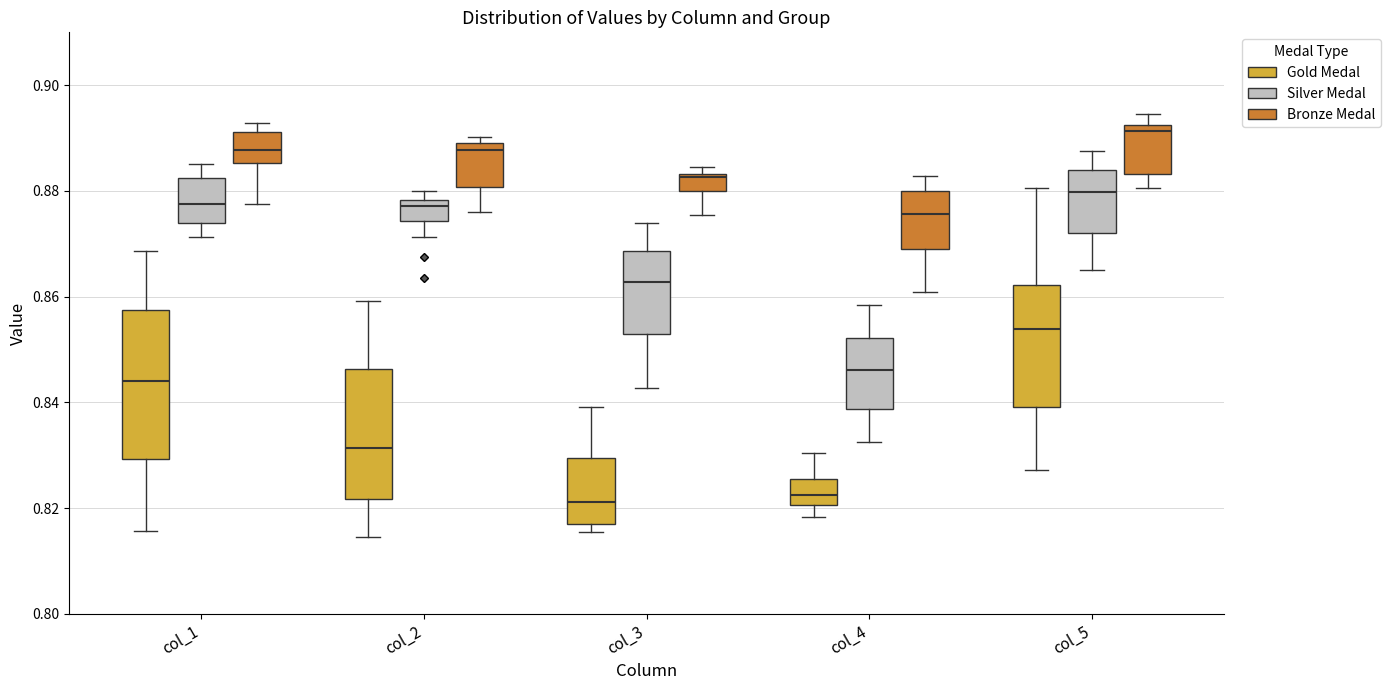

Reading left to right, read every box against the y-axis: the position of its median line, the range the box covers, and the ends of its whiskers. The values are not printed on the chart, so give them approximately, as read against the axis.

col_1 (Gold Medal): median 0.844, box 0.830 to 0.858, whiskers 0.816 to 0.868
col_1 (Silver Medal): median 0.878, box 0.874 to 0.882, whiskers 0.872 to 0.886
col_1 (Bronze Medal): median 0.888, box 0.886 to 0.892, whiskers 0.878 to 0.892 (just above the box's upper edge)
col_2 (Gold Medal): median 0.832, box 0.822 to 0.846, whiskers 0.814 to 0.860
col_2 (Silver Medal): median 0.878 (just below the box's upper edge), box 0.874 to 0.878, whiskers 0.872 to 0.880
col_2 (Bronze Medal): median 0.888, box 0.880 to 0.890, whiskers 0.876 to 0.890 (just above the box's upper edge)
col_3 (Gold Medal): median 0.822, box 0.816 to 0.830, whiskers 0.816 (just below the box's lower edge) to 0.840
col_3 (Silver Medal): median 0.862, box 0.852 to 0.868, whiskers 0.842 to 0.874
col_3 (Bronze Medal): median 0.882, box 0.880 to 0.884, whiskers 0.876 to 0.884 (just above the box's upper edge)
col_4 (Gold Medal): median 0.822, box 0.820 to 0.826, whiskers 0.818 to 0.830
col_4 (Silver Medal): median 0.846, box 0.838 to 0.852, whiskers 0.832 to 0.858
col_4 (Bronze Medal): median 0.876, box 0.870 to 0.880, whiskers 0.860 to 0.882
col_5 (Gold Medal): median 0.854, box 0.840 to 0.862, whiskers 0.828 to 0.880
col_5 (Silver Medal): median 0.880, box 0.872 to 0.884, whiskers 0.866 to 0.888
col_5 (Bronze Medal): median 0.892 (just below the box's upper edge), box 0.884 to 0.892, whiskers 0.880 to 0.894